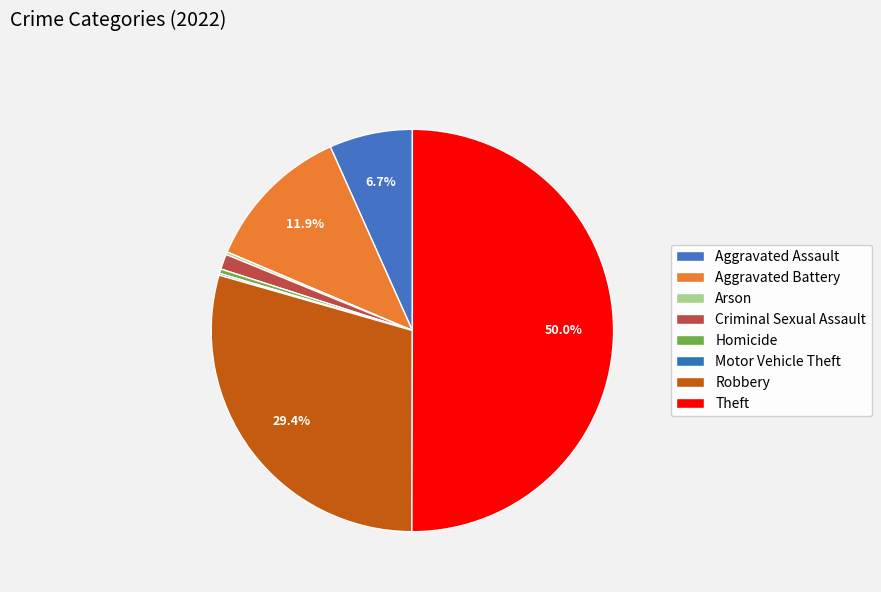

Do Aggravated Assault and Arson together represent more than half of the pie?

No